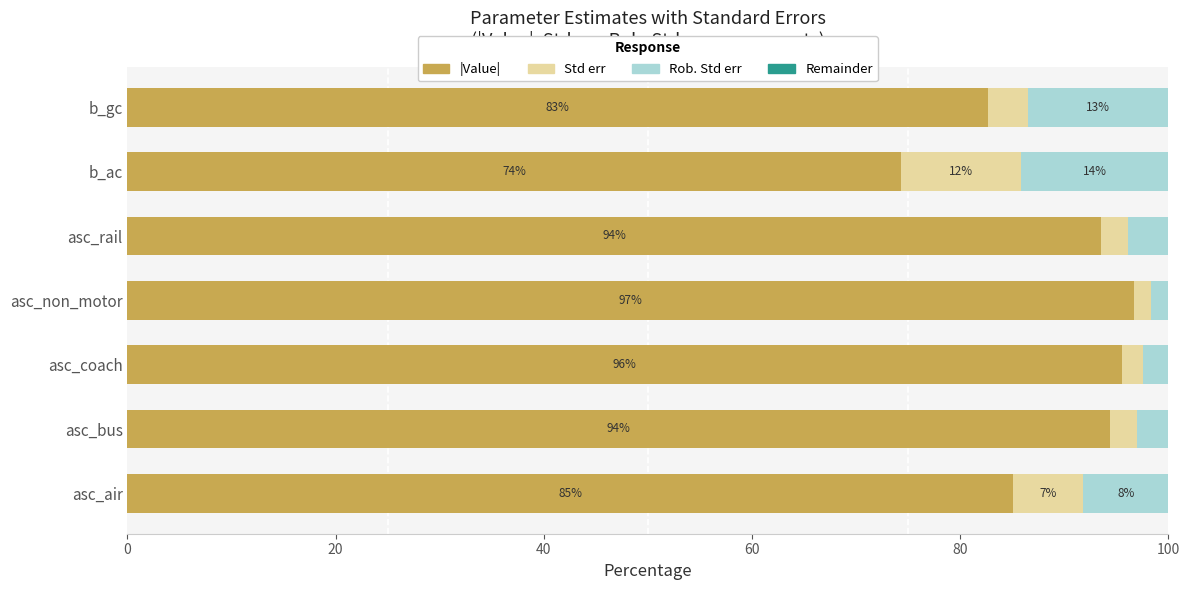

Read the |Value| value at b_gc.

82.7